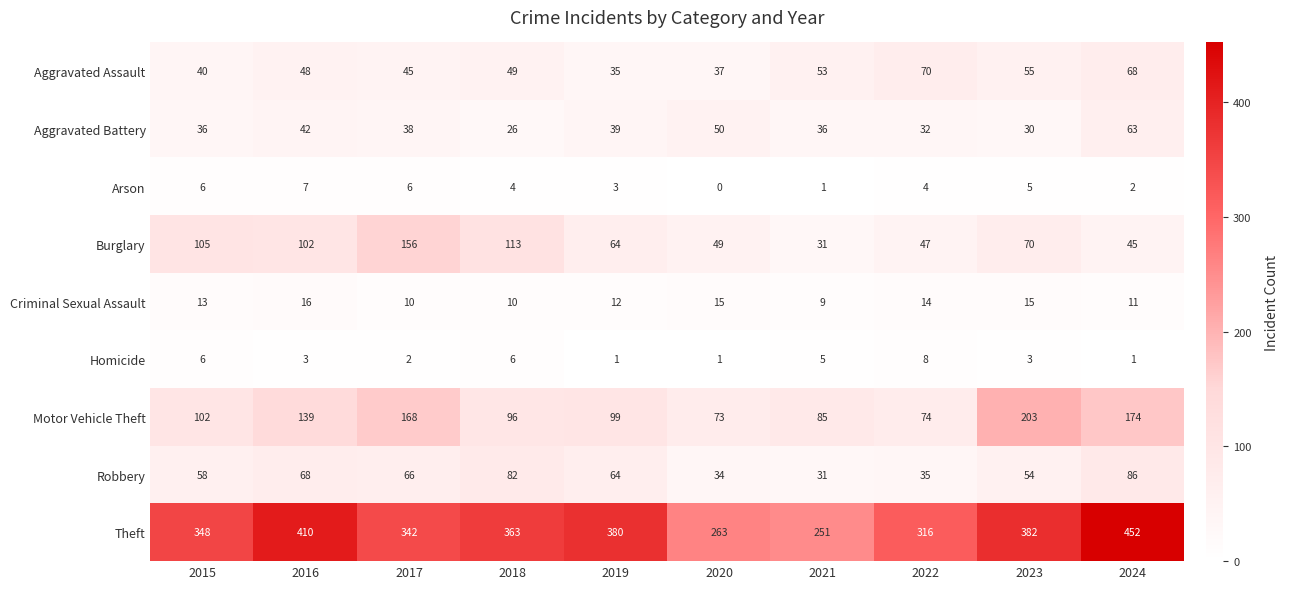

What is the greatest value displayed?

452